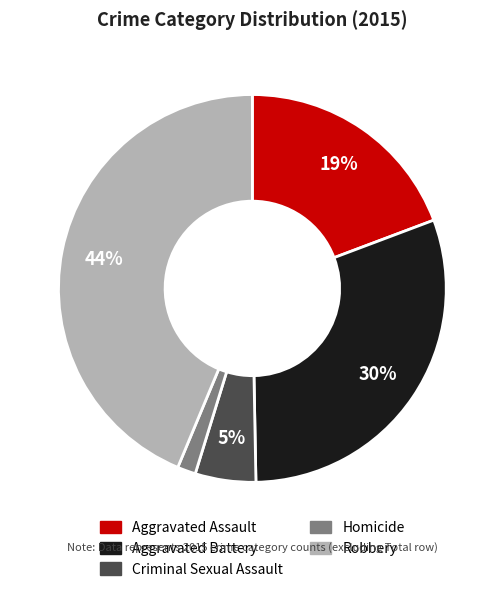

Rank the categories by value from lowest to highest.

Homicide, Criminal Sexual Assault, Aggravated Assault, Aggravated Battery, Robbery